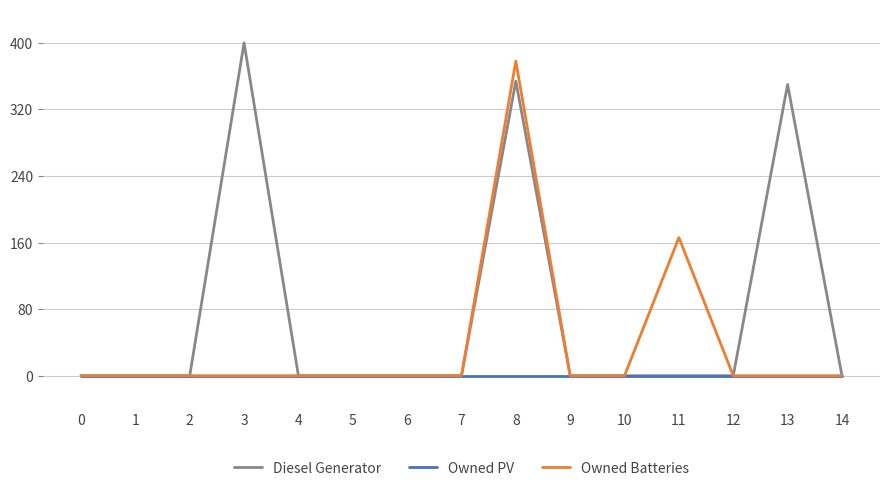

How many lines are shown in the chart?

3